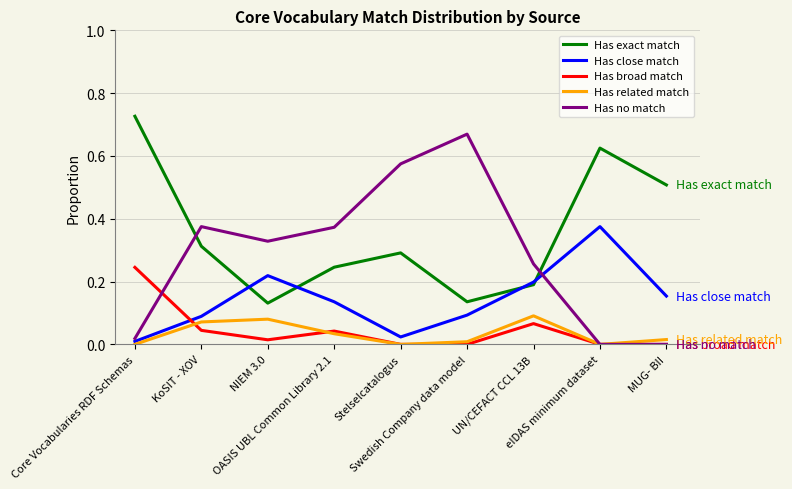

List the series in order of their peak value, highest first.

Has exact match, Has no match, Has close match, Has broad match, Has related match